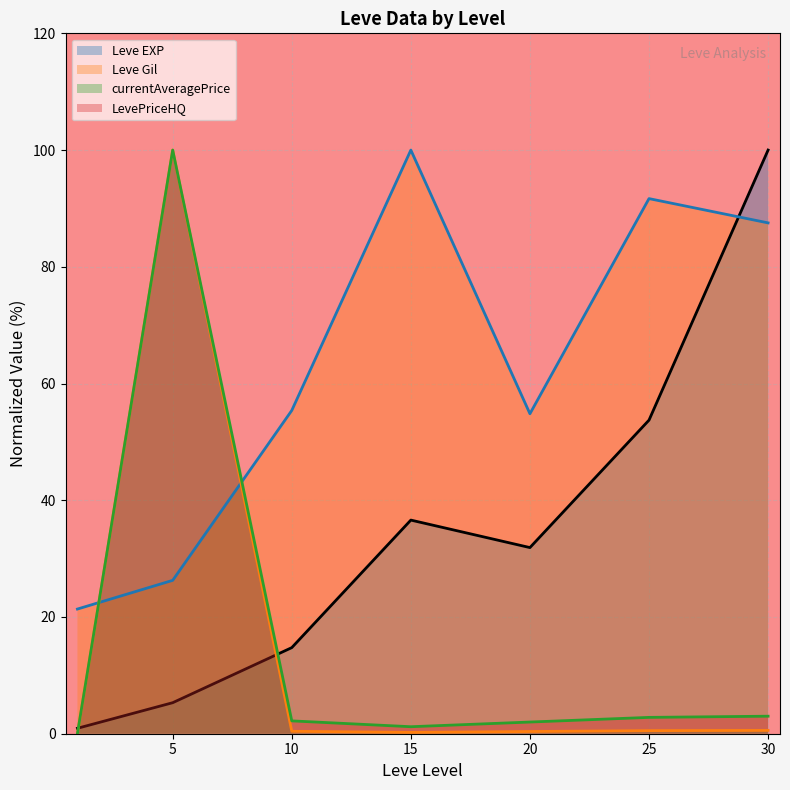

What is the maximum value shown in the chart?

100.0